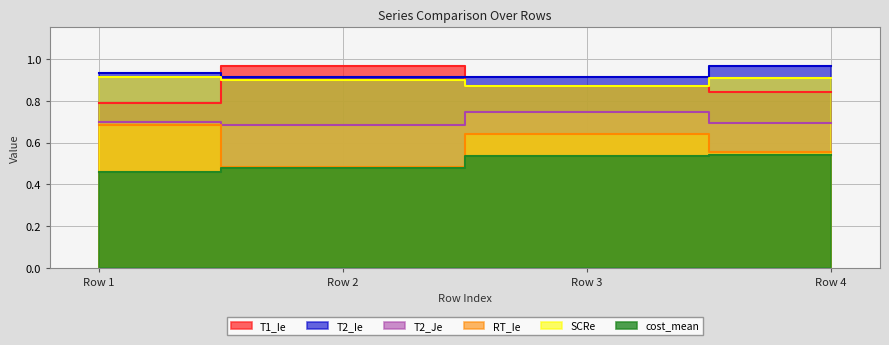

True or false: T2_Je and T2_Ie cross at least once.

False